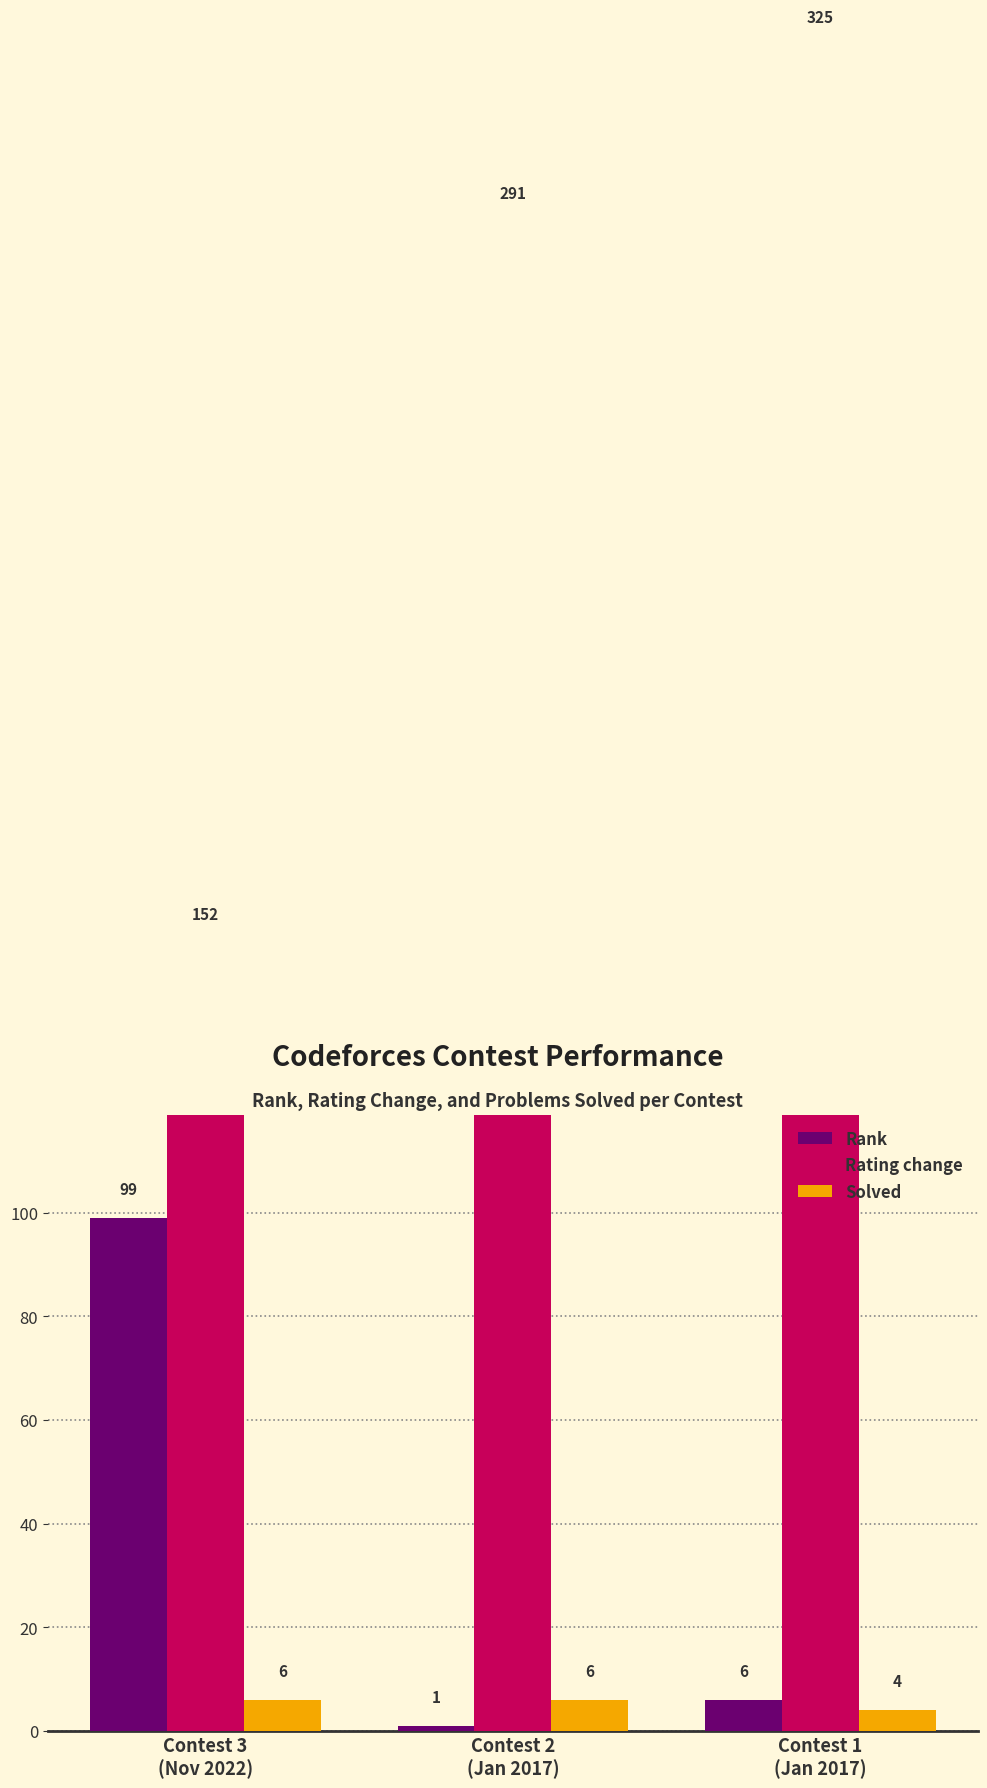

What is the difference between the Rank values at Contest 3
(Nov 2022) and Contest 2
(Jan 2017)?

98